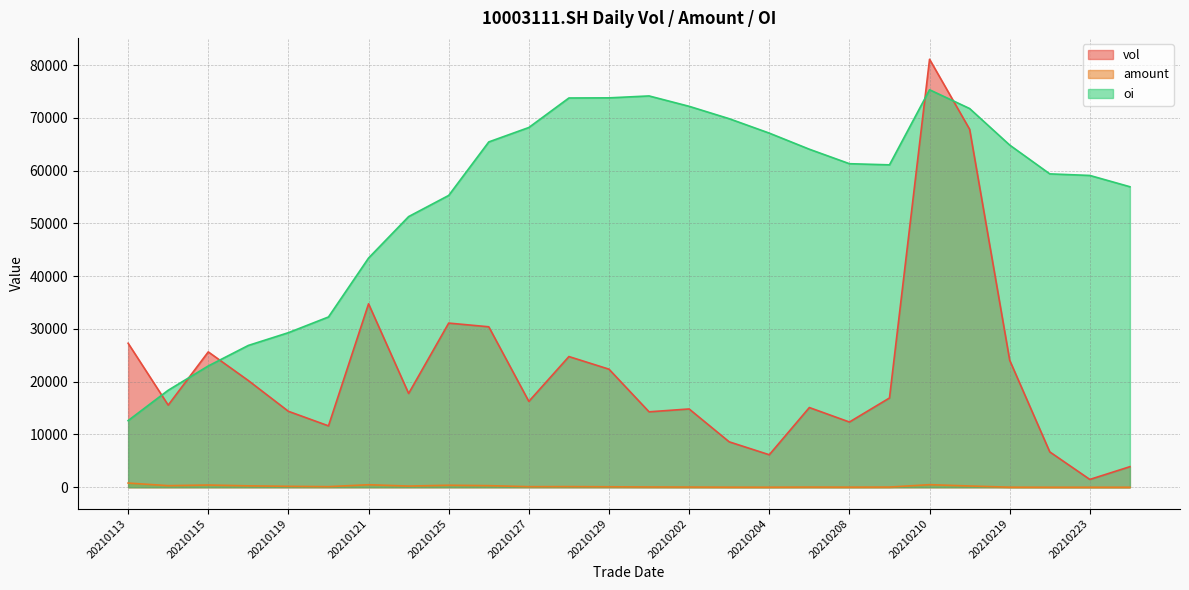

True or false: amount and vol intersect in this chart.

False